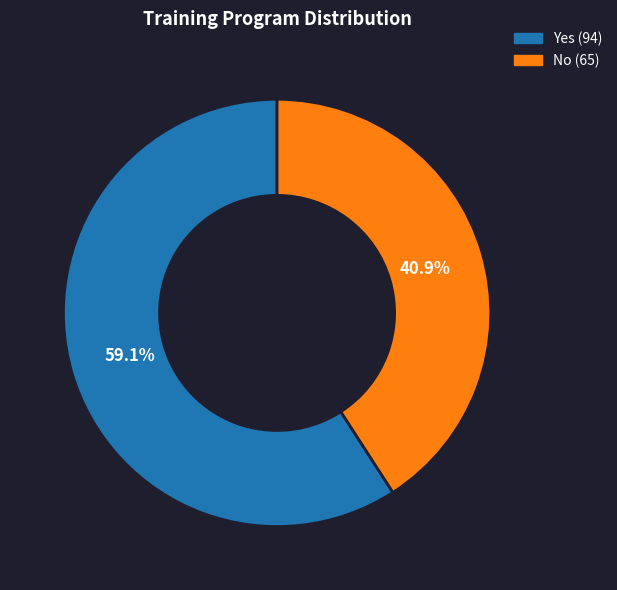

True or false: Yes accounts for 70% of the total.

False